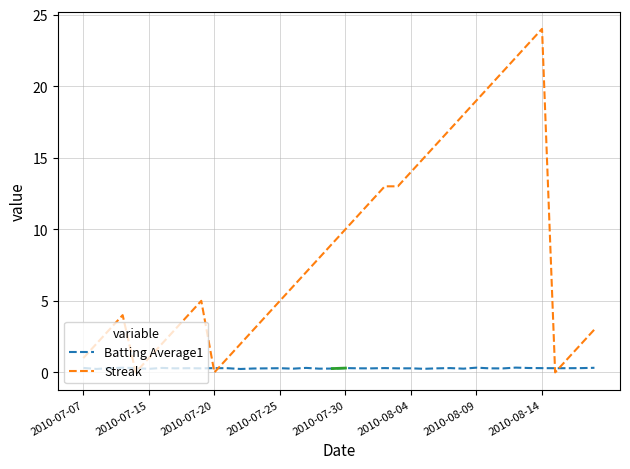

Which series ends up on top after the final intersection of Batting Average1 and Streak?

Streak